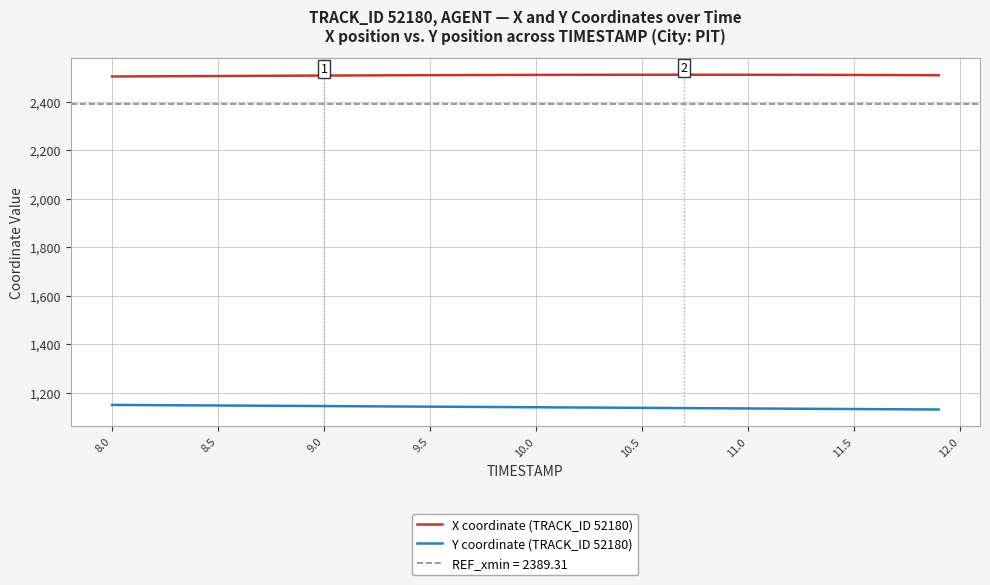

List the series in order of their overall mean, lowest first.

Y coordinate (TRACK_ID 52180), X coordinate (TRACK_ID 52180)